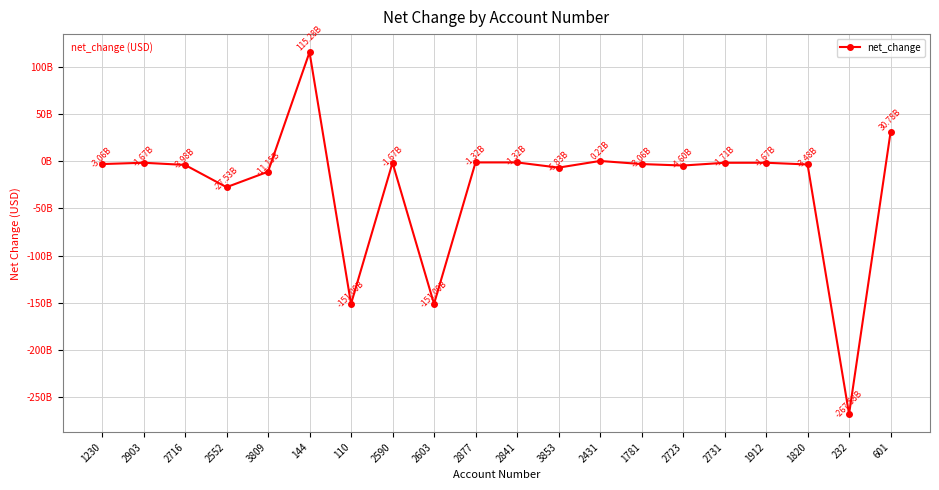

Does the chart have visible grid lines?

Yes